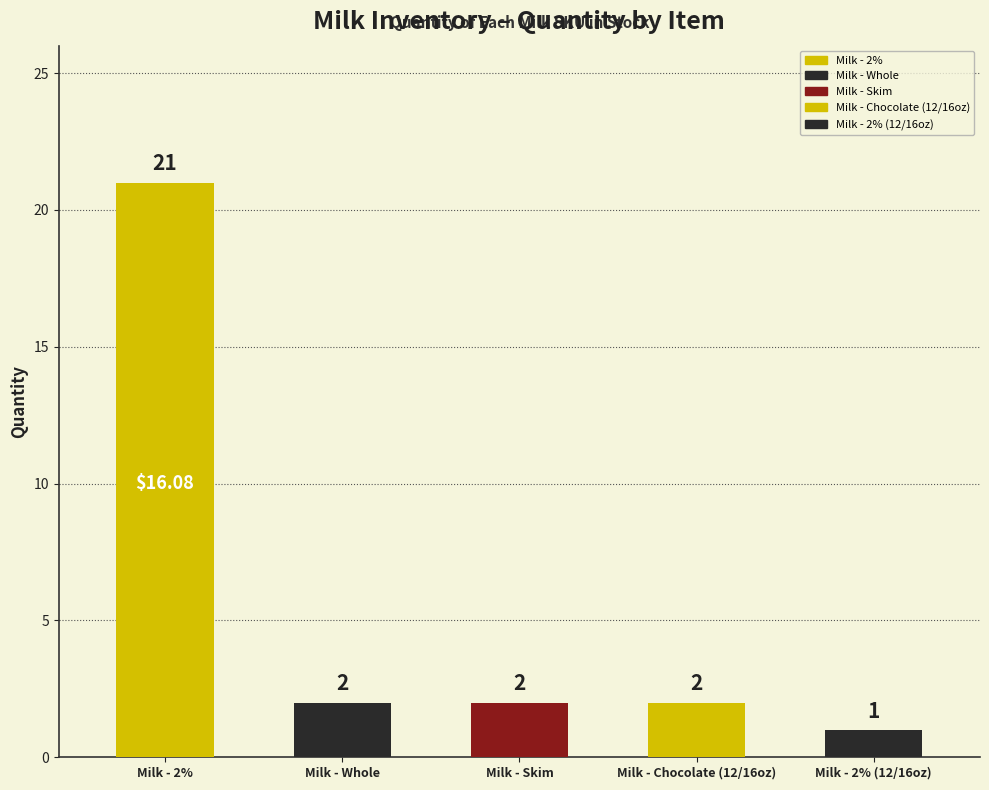

Reading left to right, what are all the values shown in this chart?

Milk - 2%=21	Milk - Whole=2	Milk - Skim=2	Milk - Chocolate (12/16oz)=2	Milk - 2% (12/16oz)=1